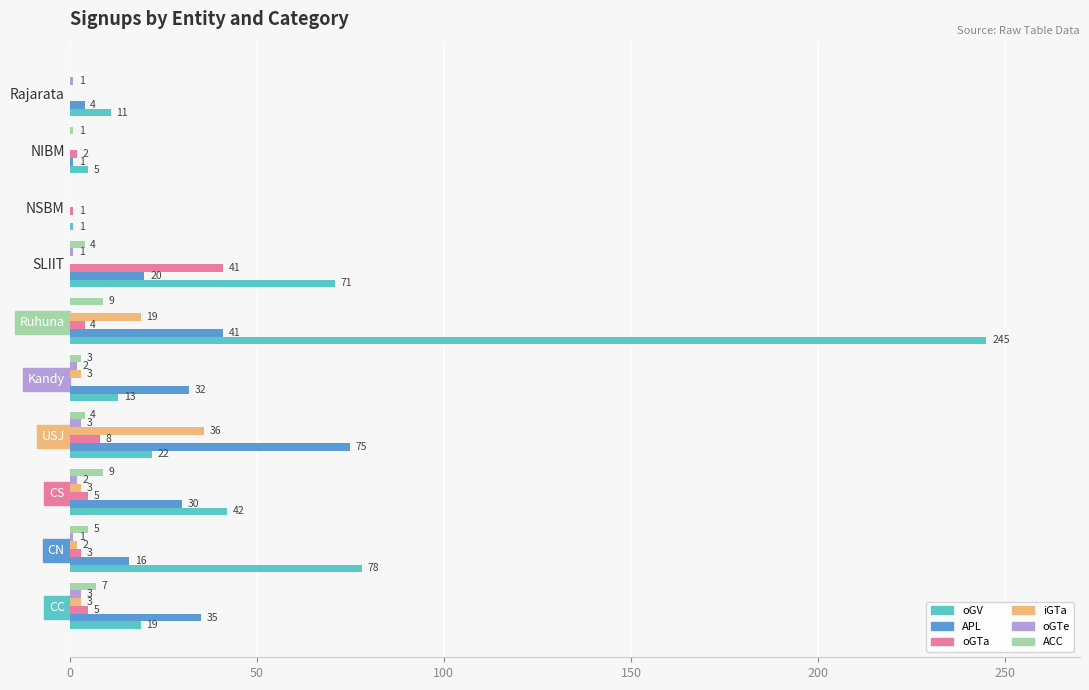

Between USJ and Kandy, which series saw the biggest shift?

APL